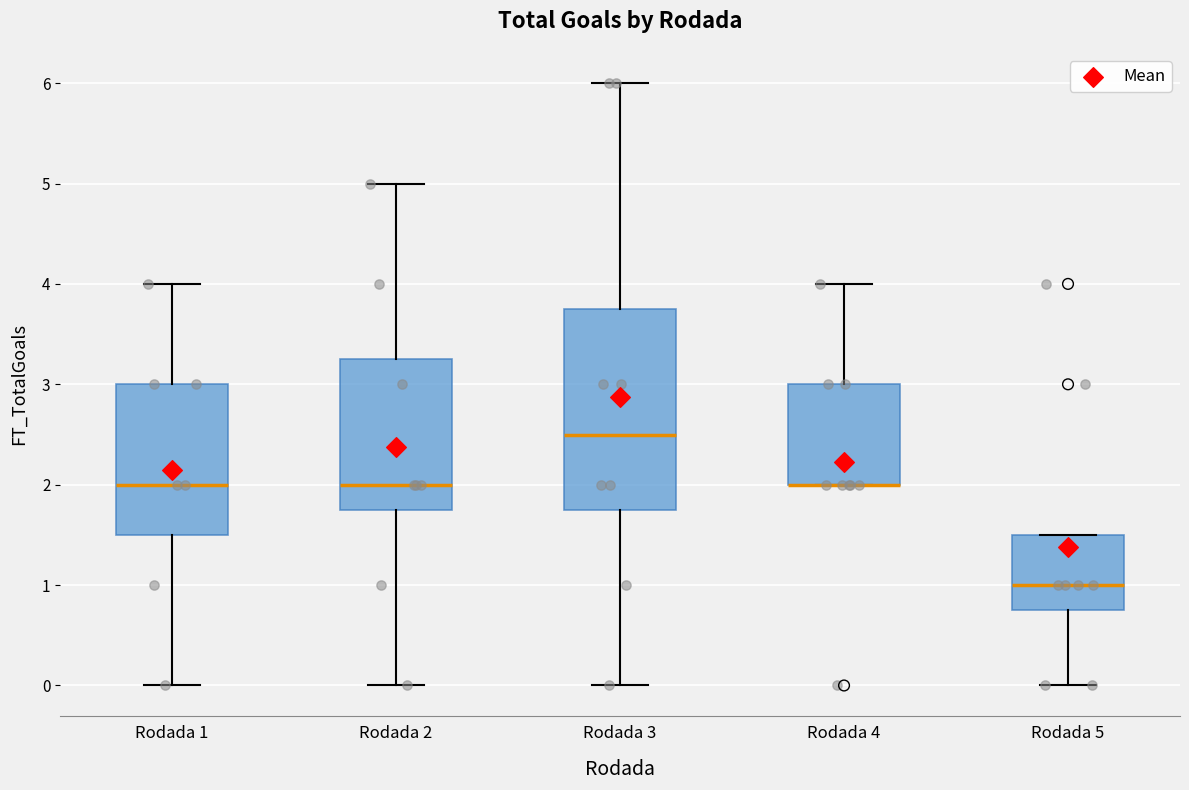

Reading left to right, read every box against the y-axis: the position of its median line, the range the box covers, and the ends of its whiskers. The values are not printed on the chart, so give them approximately, as read against the axis.

Rodada 1: median 2.0, box 1.5 to 3.0, whiskers 0.0 to 4.0
Rodada 2: median 2.0, box 1.8 to 3.3, whiskers 0.0 to 5.0
Rodada 3: median 2.5, box 1.8 to 3.8, whiskers 0.0 to 6.0
Rodada 4: median 2.0 (drawn on the box's lower edge), box 2.0 to 3.0, whiskers 2.0 to 4.0
Rodada 5: median 1.0, box 0.8 to 1.5, whiskers 0.0 to 1.5